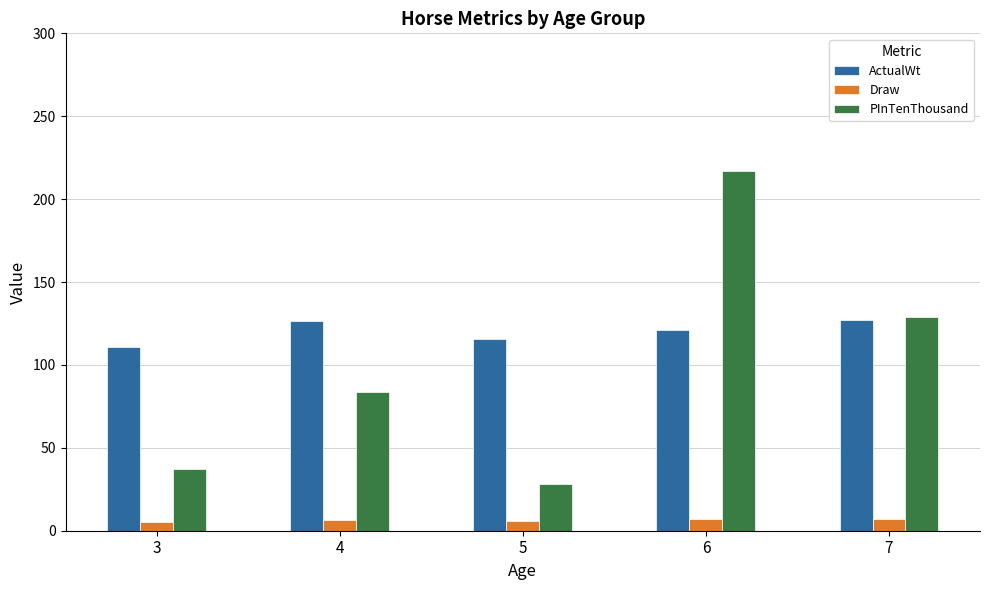

What is the difference between the second highest and second lowest values in the PInTenThousand series?

91.7